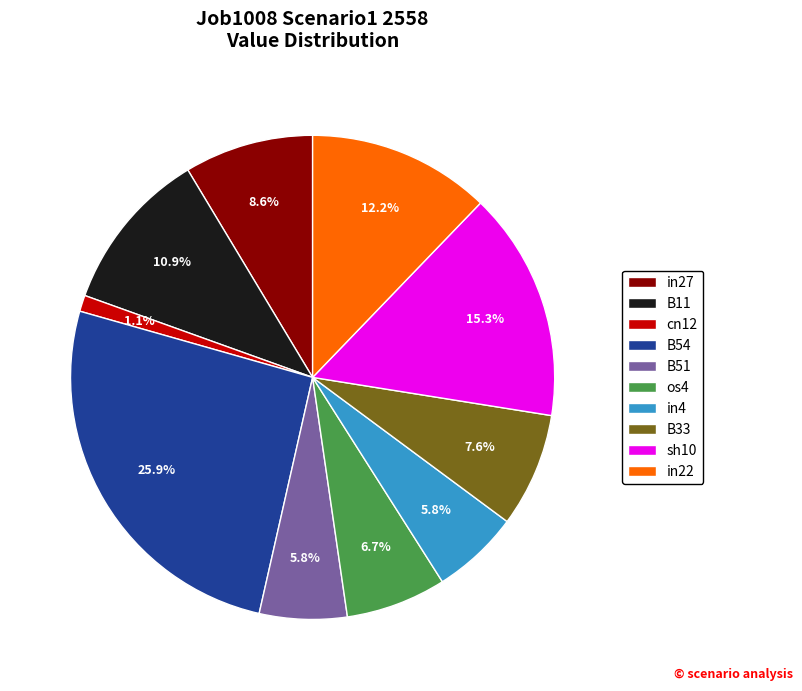

Does cn12 account for over 50% of the chart?

No